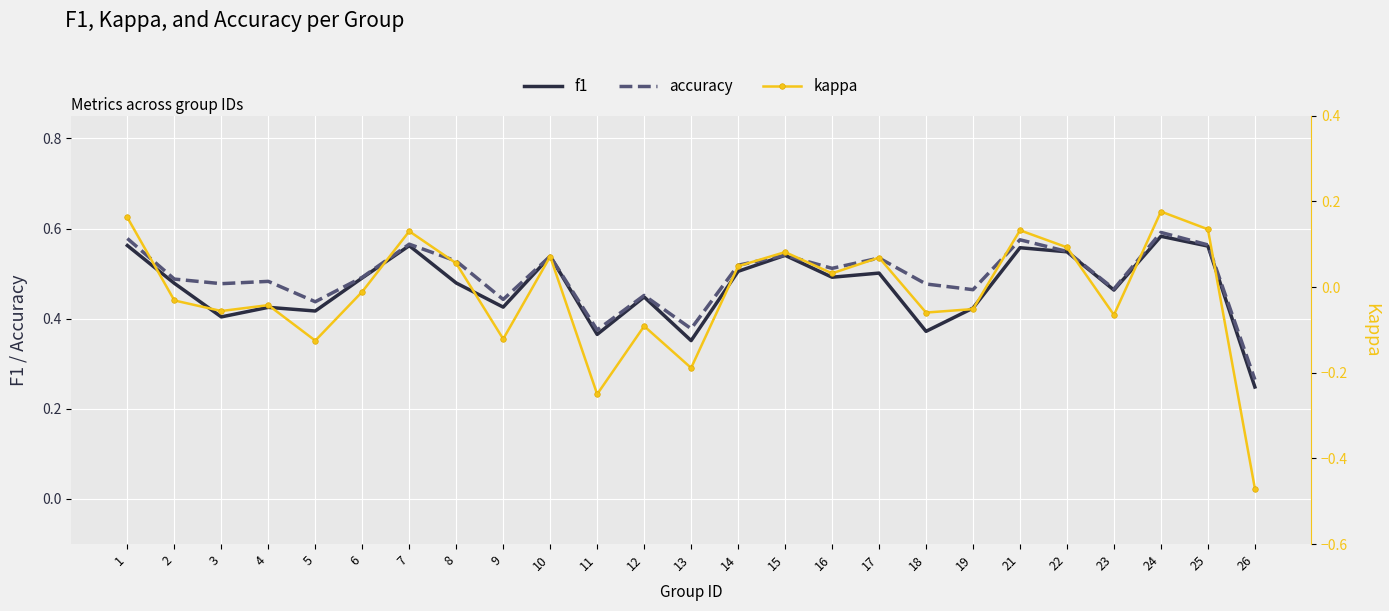

List the series in order of their peak value, lowest first.

kappa, f1, accuracy